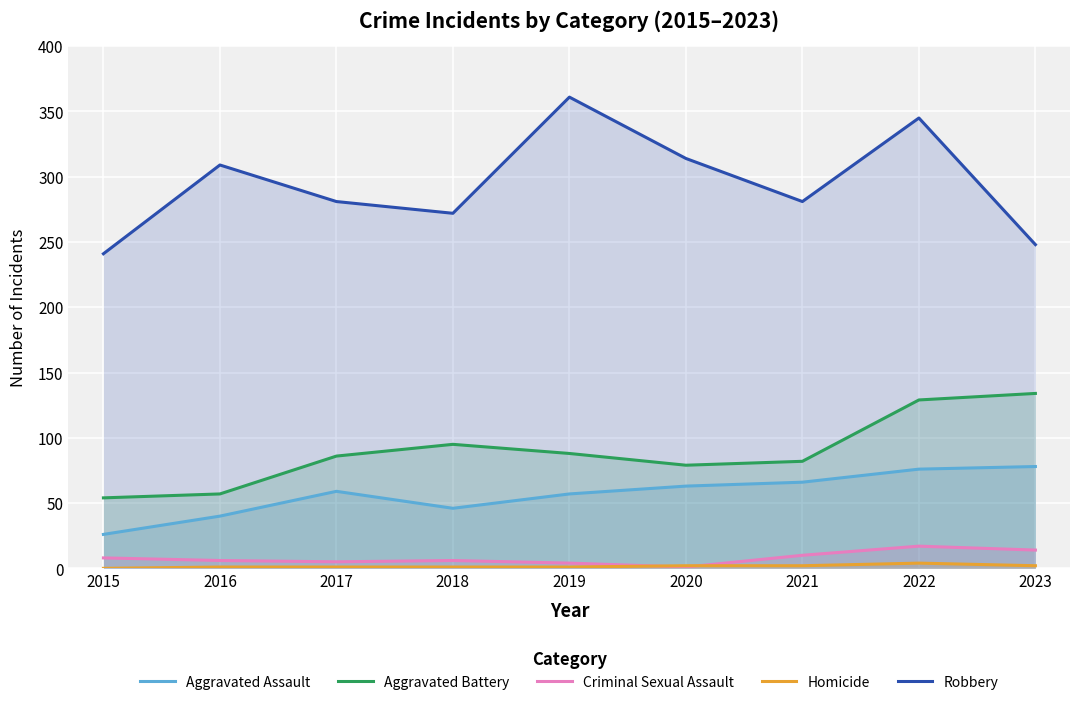

How many distinct data groups are displayed?

5